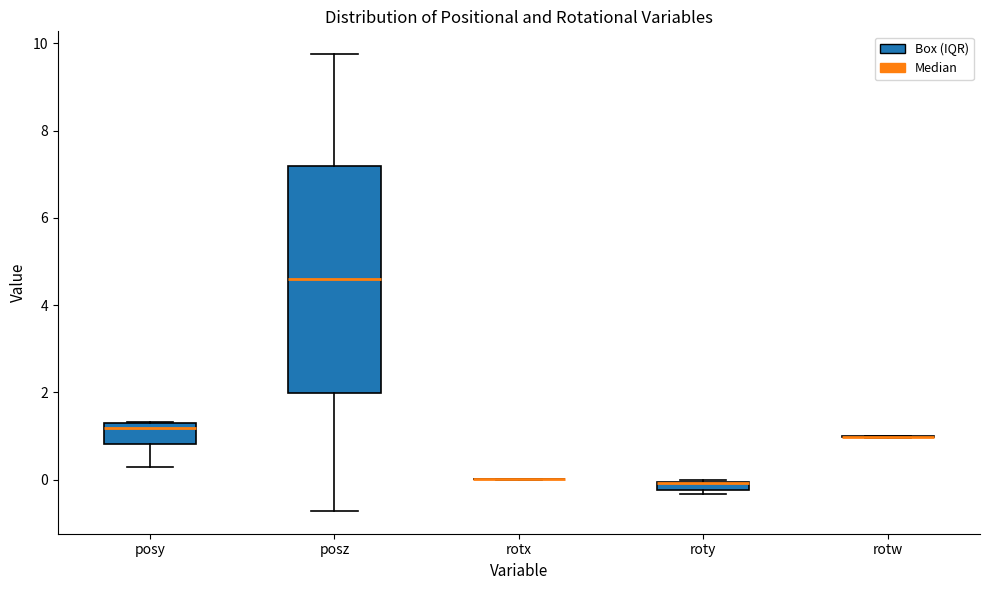

Where is the upper edge of the box for roty on the y-axis? The values are not printed on the chart, so give them approximately, as read against the axis.

0.0